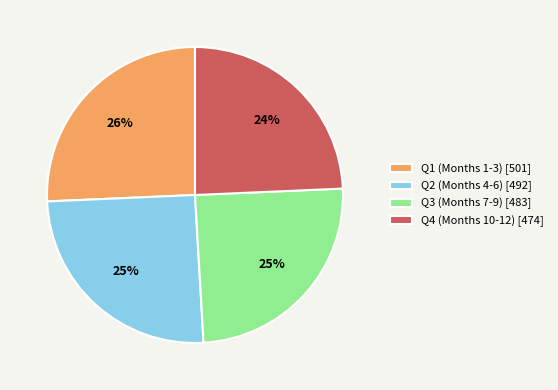

Is the sum of Q4 (Months 10-12) [474] and Q3 (Months 7-9) [483] greater than half?

No